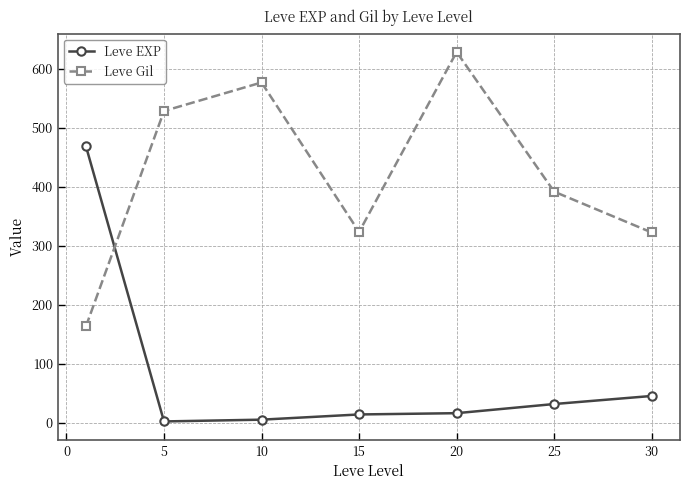

Which series ends up on top after the final intersection of Leve Gil and Leve EXP?

Leve Gil